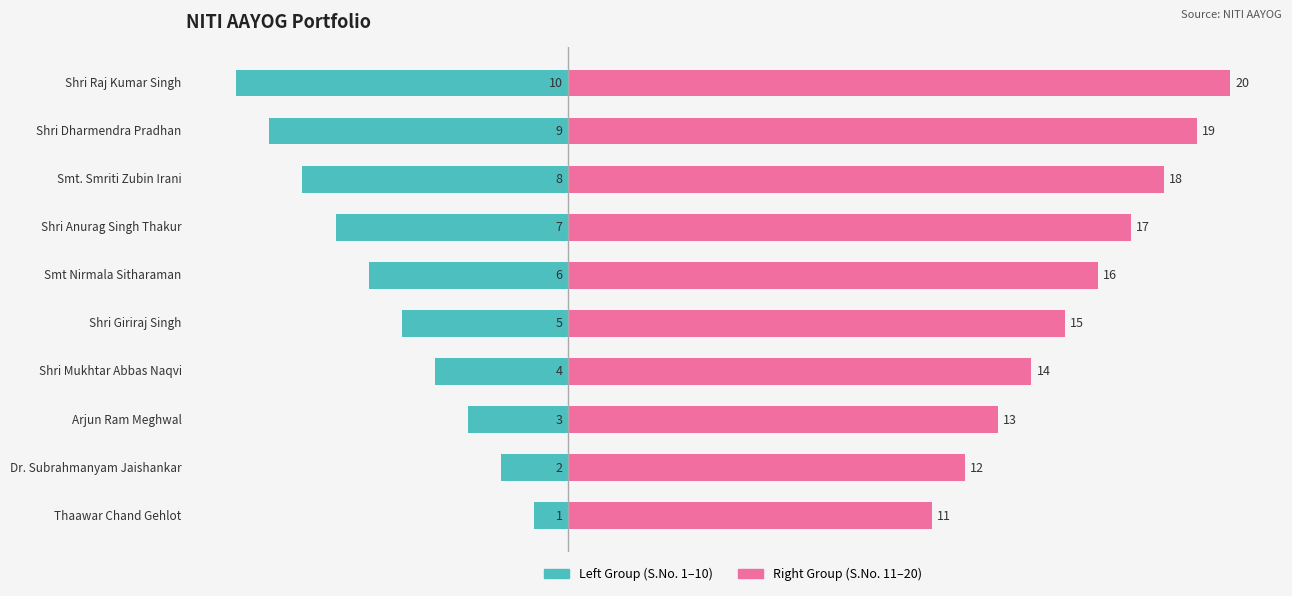

How many values in the Left Group series exceed -5?

4